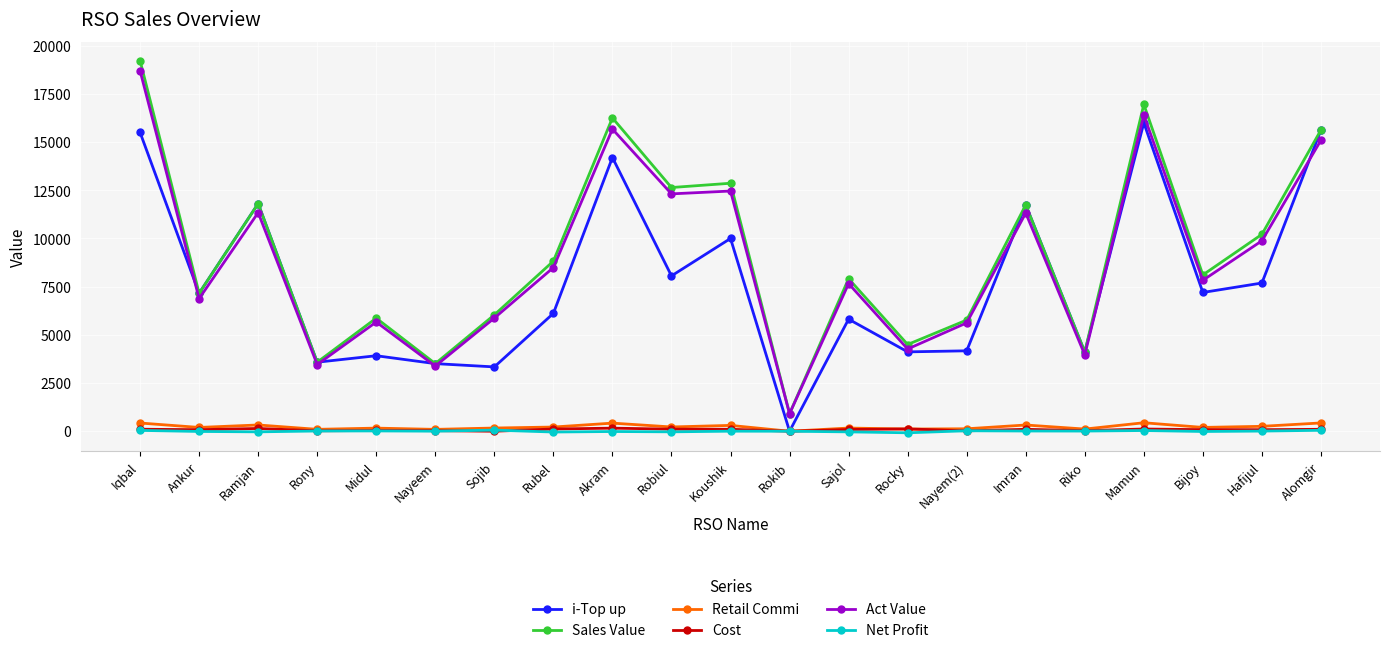

Does the chart display data point markers on the line(s)?

Yes